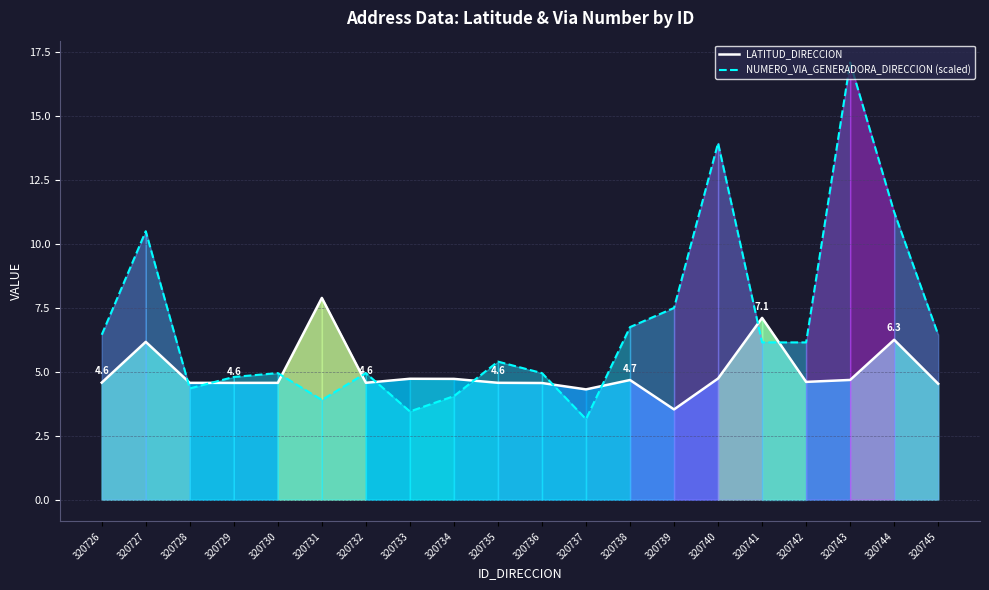

The LATITUD_DIRECCION series shows 4.7 at 320734. True or false?

True